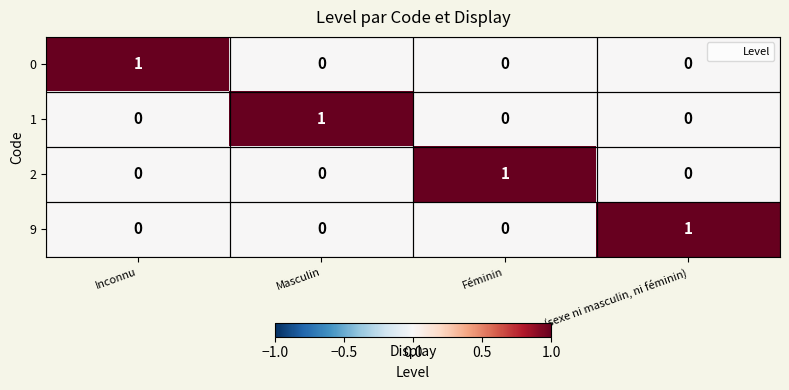

How many 9 values are between 0 and 1?

4